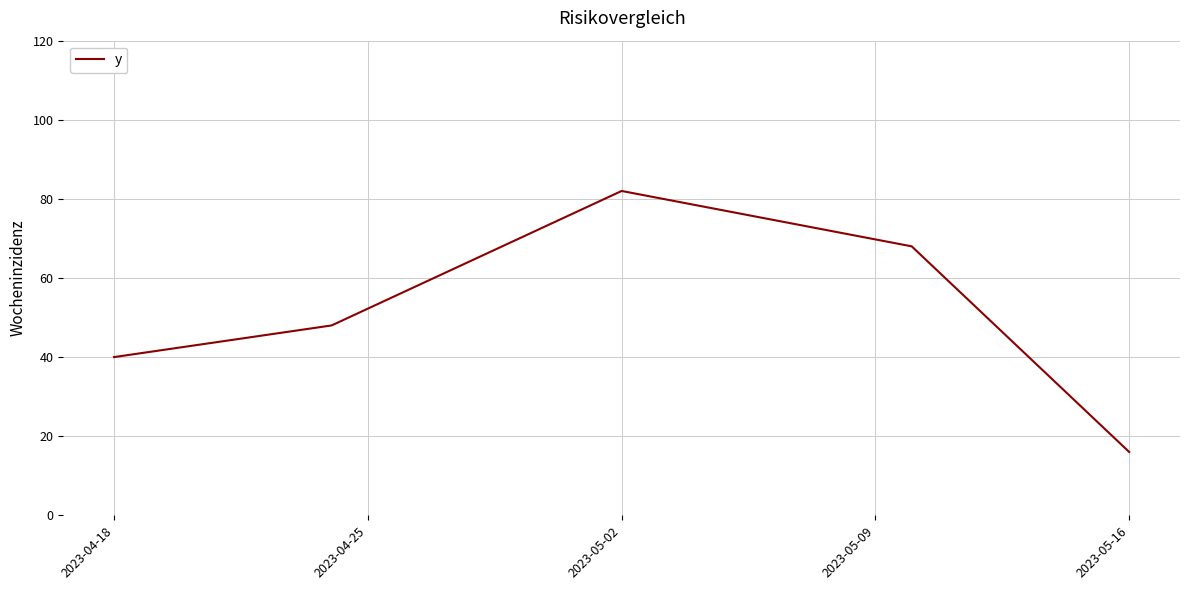

Count the values in the range 40 to 68.

3